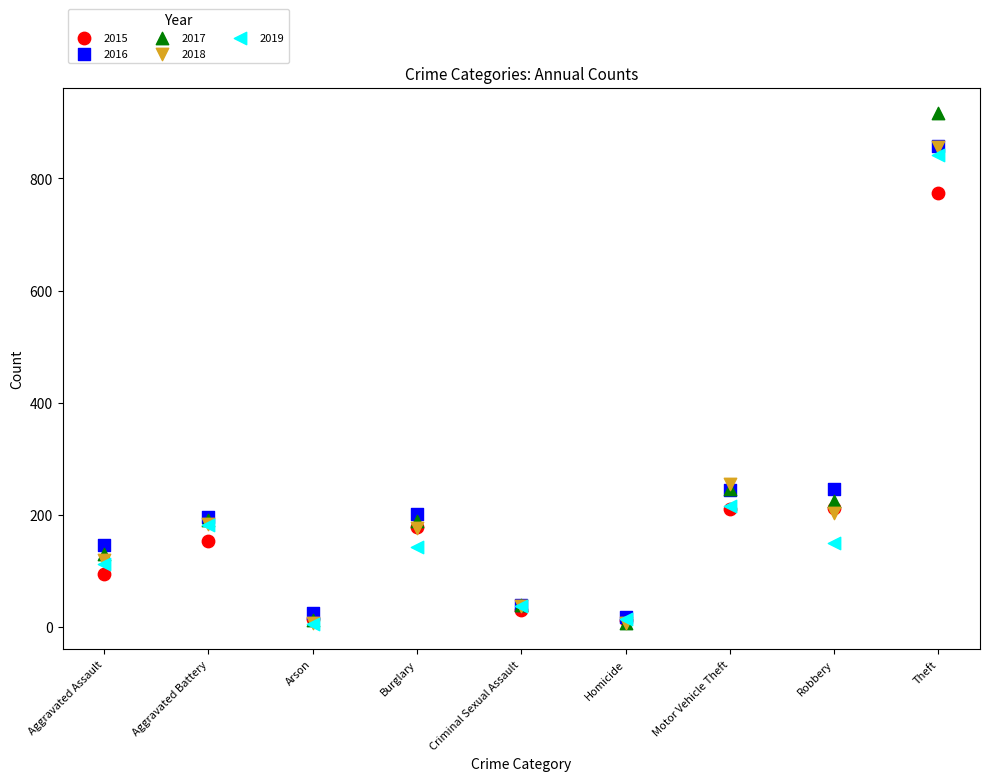

What are all the series names shown in the legend?

2015, 2016, 2017, 2018, 2019